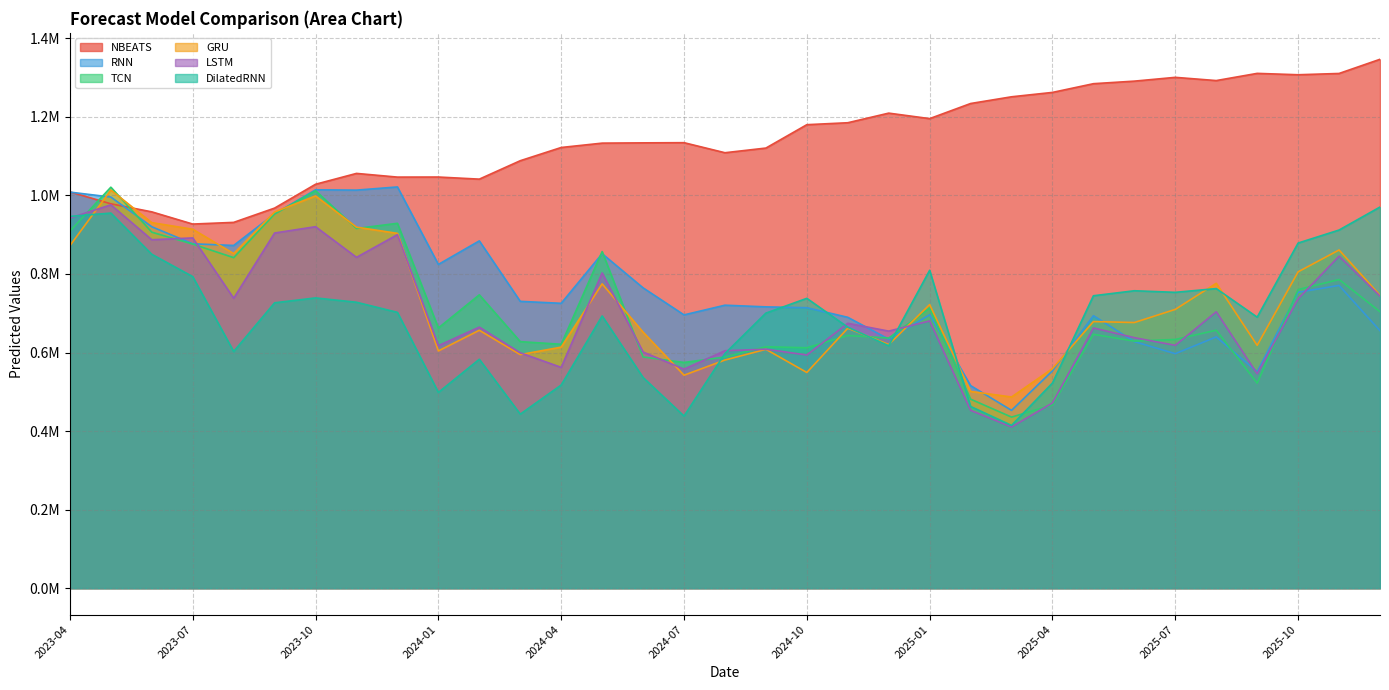

Count the number of data series in this chart.

6